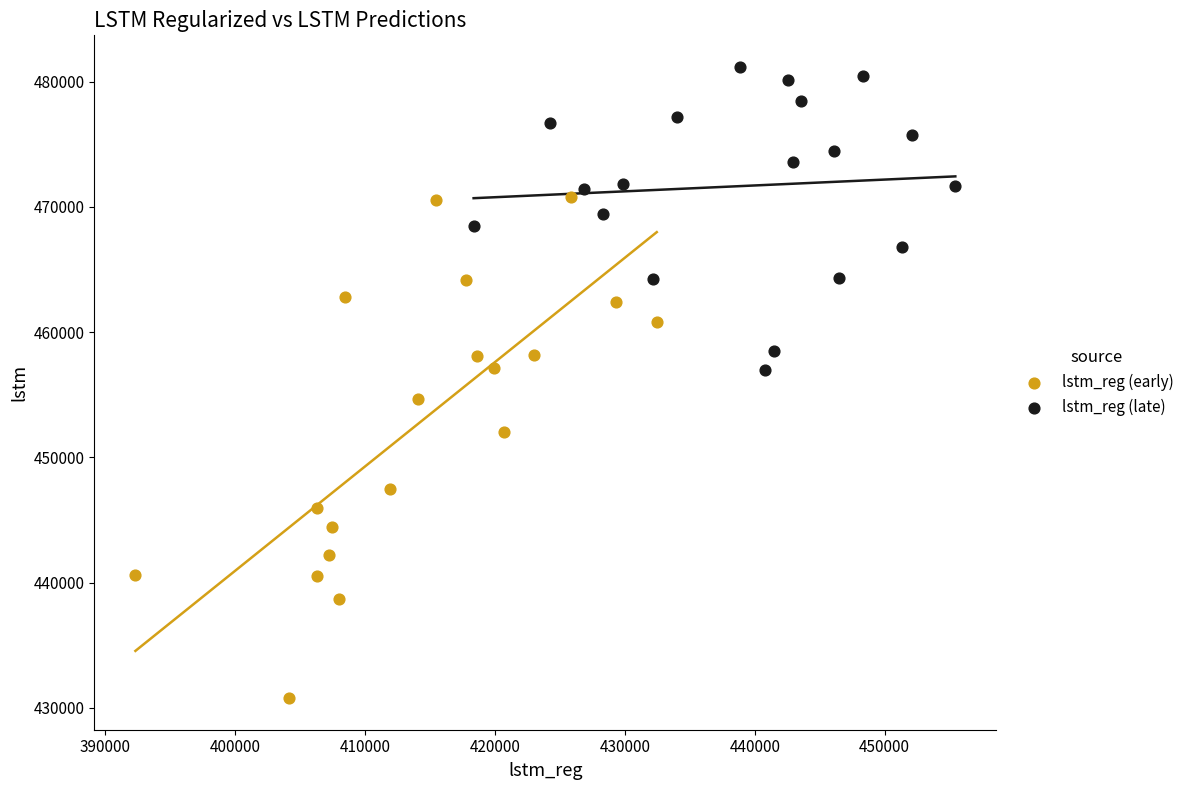

Which series contains the highest Y value?

lstm_reg (late)